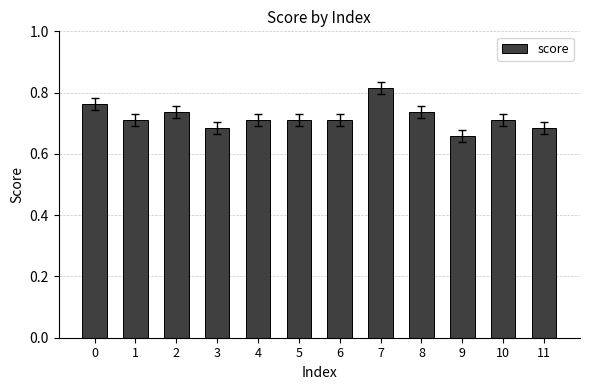

True or false: the data shows 0.4 at 0.

False